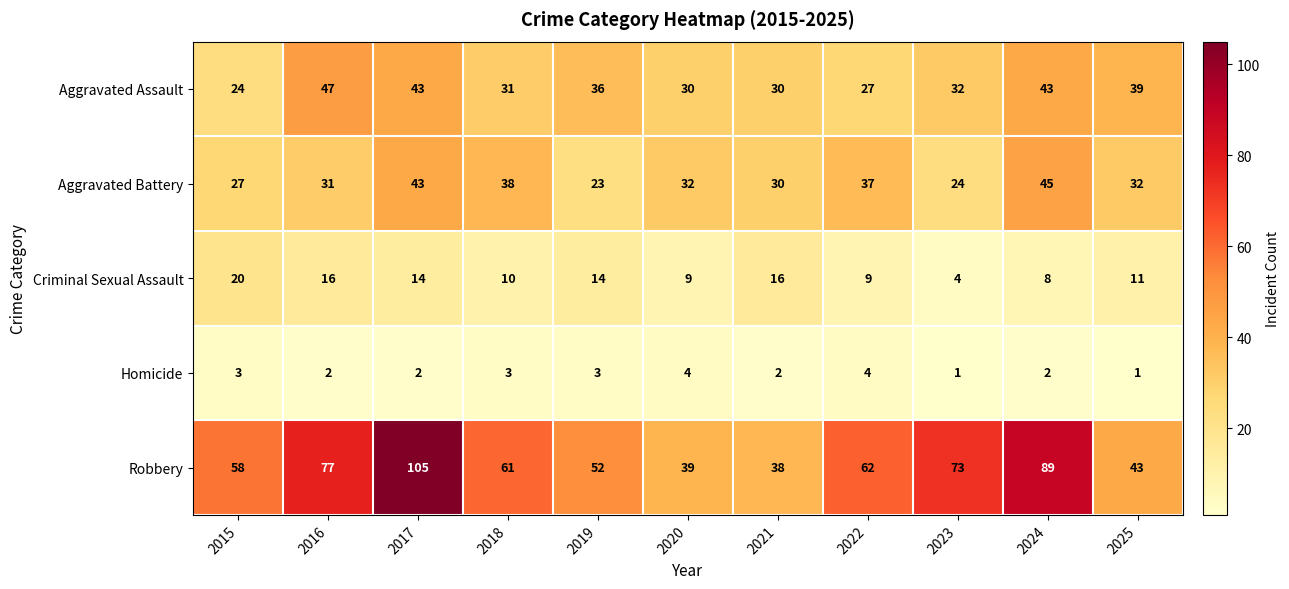

Between 2015 and 2020, which series saw the biggest shift?

Robbery